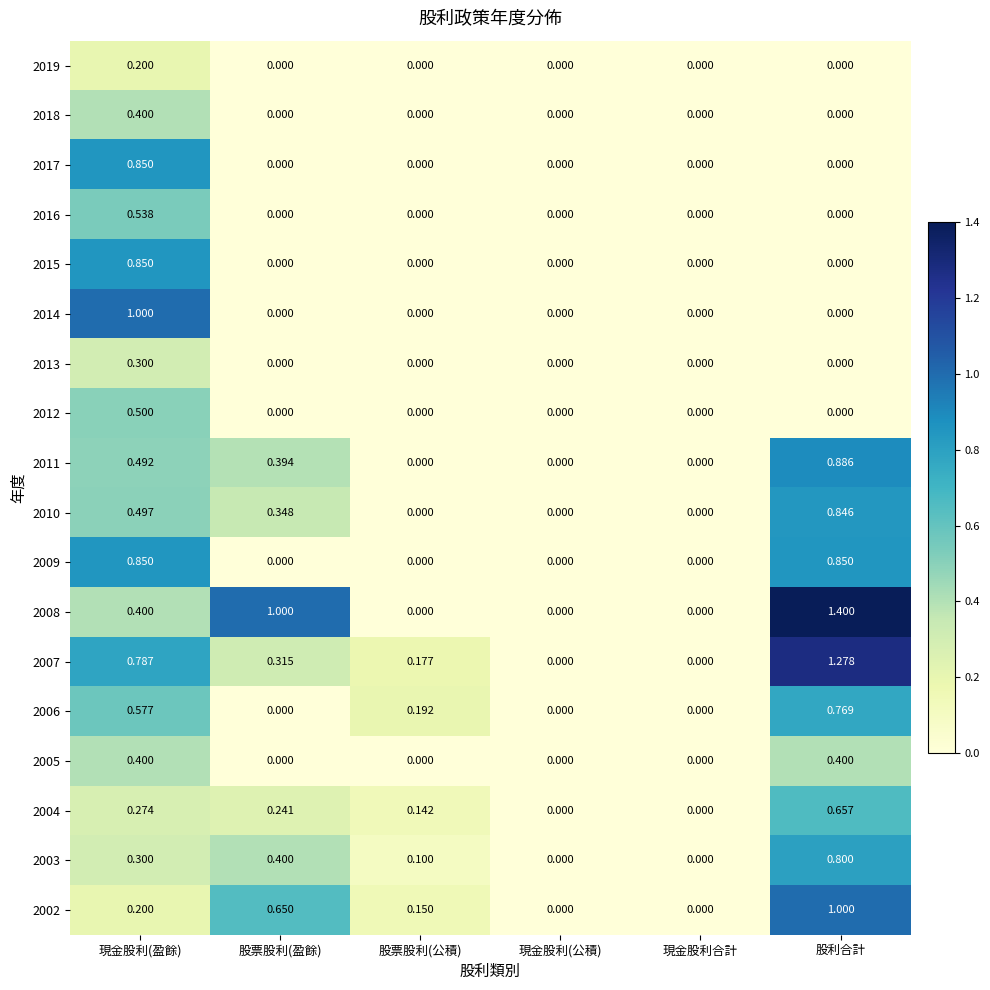

How many data points does each series have?

6